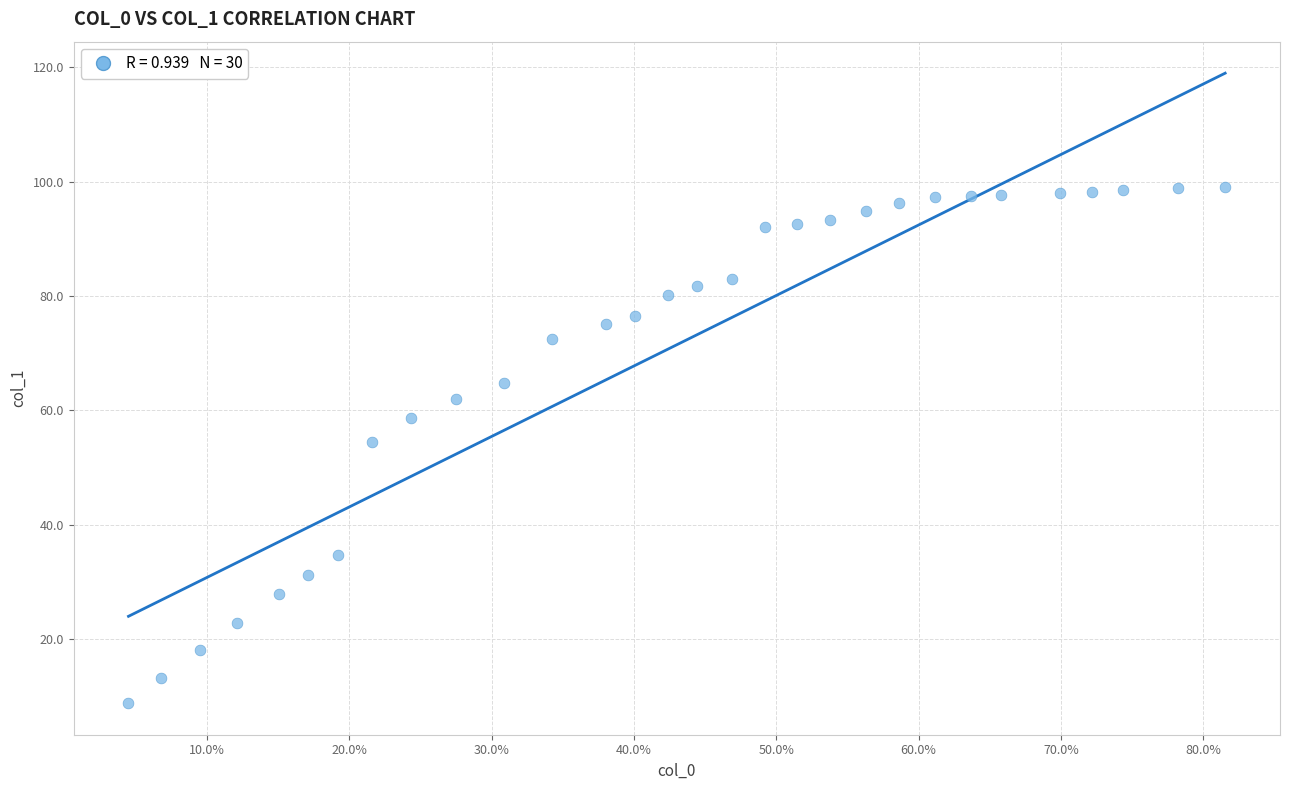

What is the range of Y values (max minus min)?

90.3